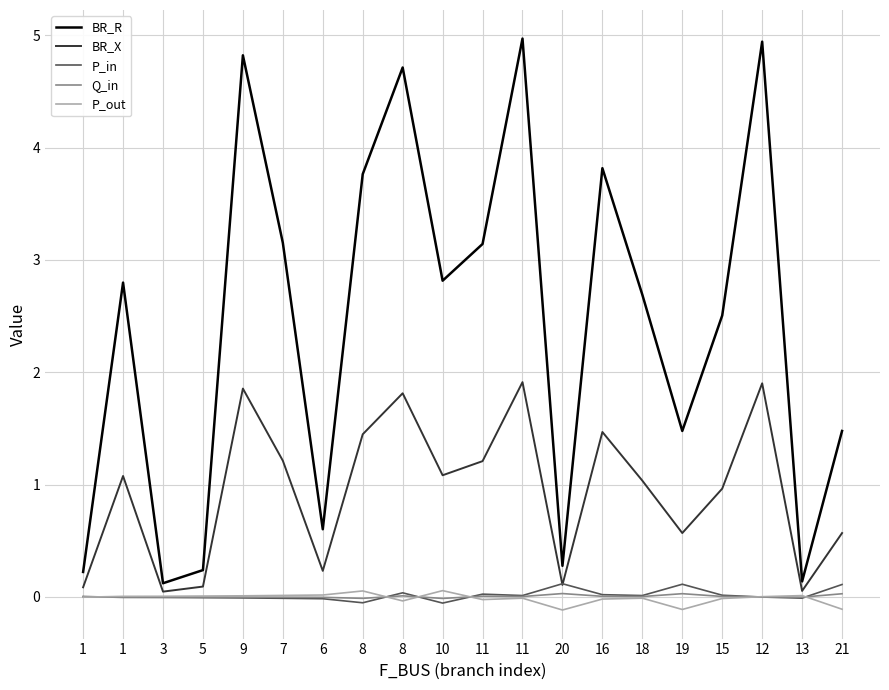

How many lines are shown in the chart?

5